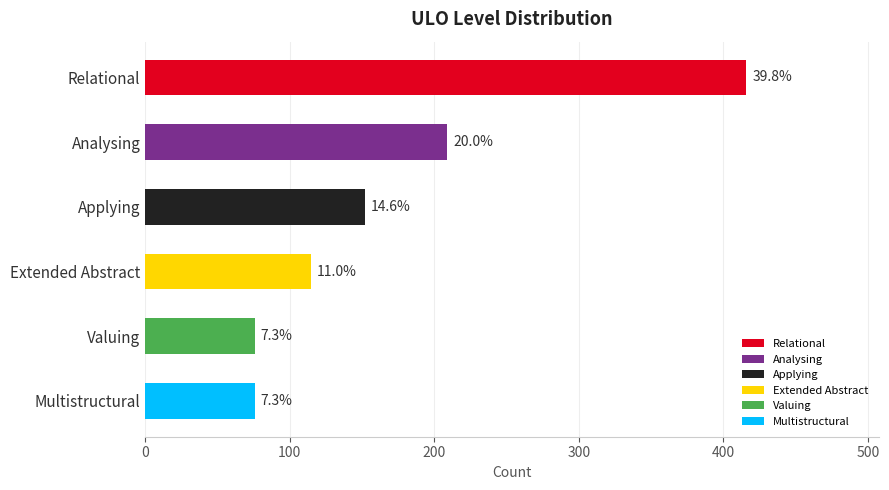

Rank the categories by value from highest to lowest.

Relational, Analysing, Applying, Extended Abstract, Valuing, Multistructural